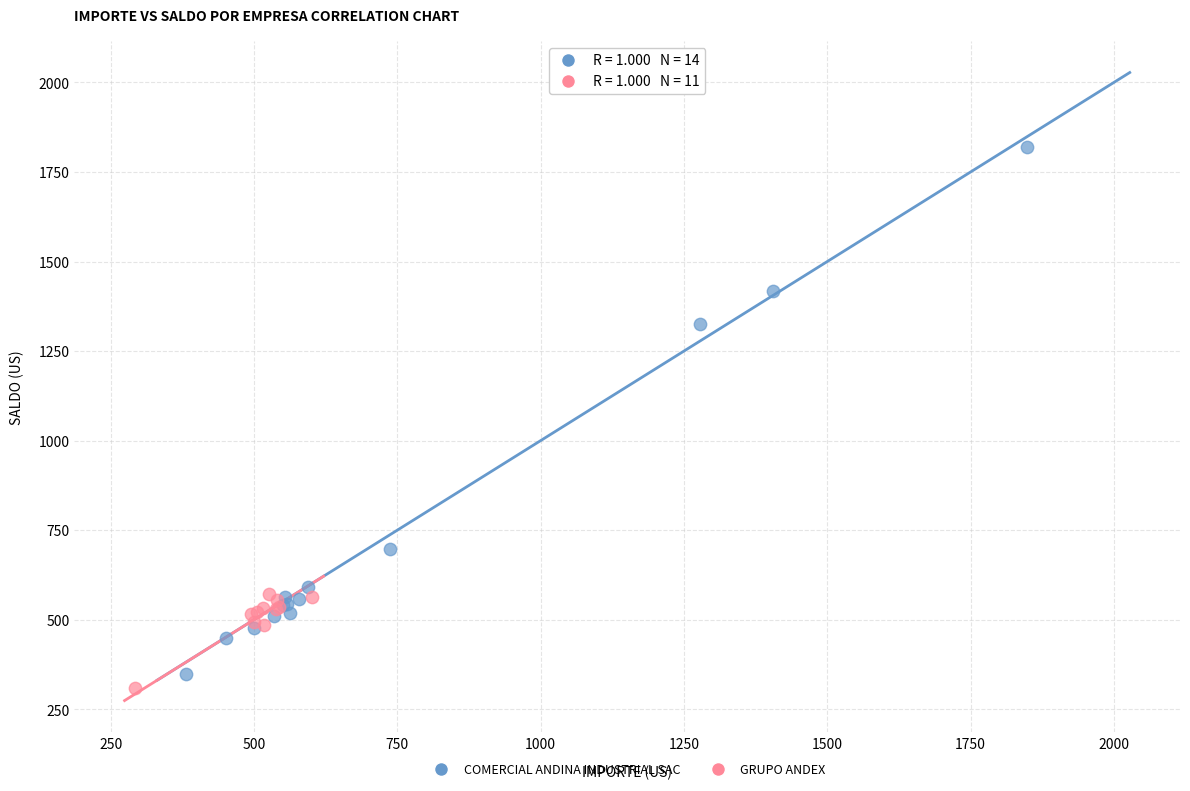

Which series has the widest spread of Y values?

COMERCIAL ANDINA INDUSTRIAL SAC